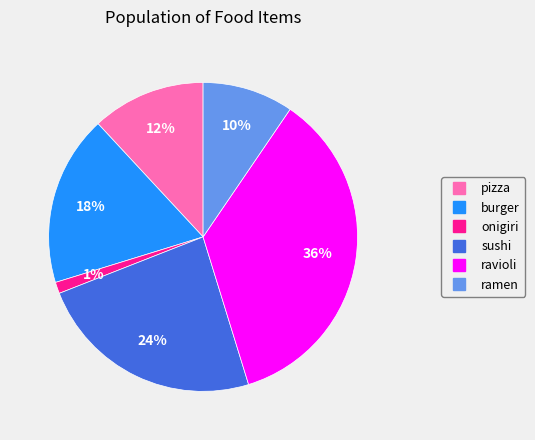

Combined, do onigiri and ramen account for over 50%?

No